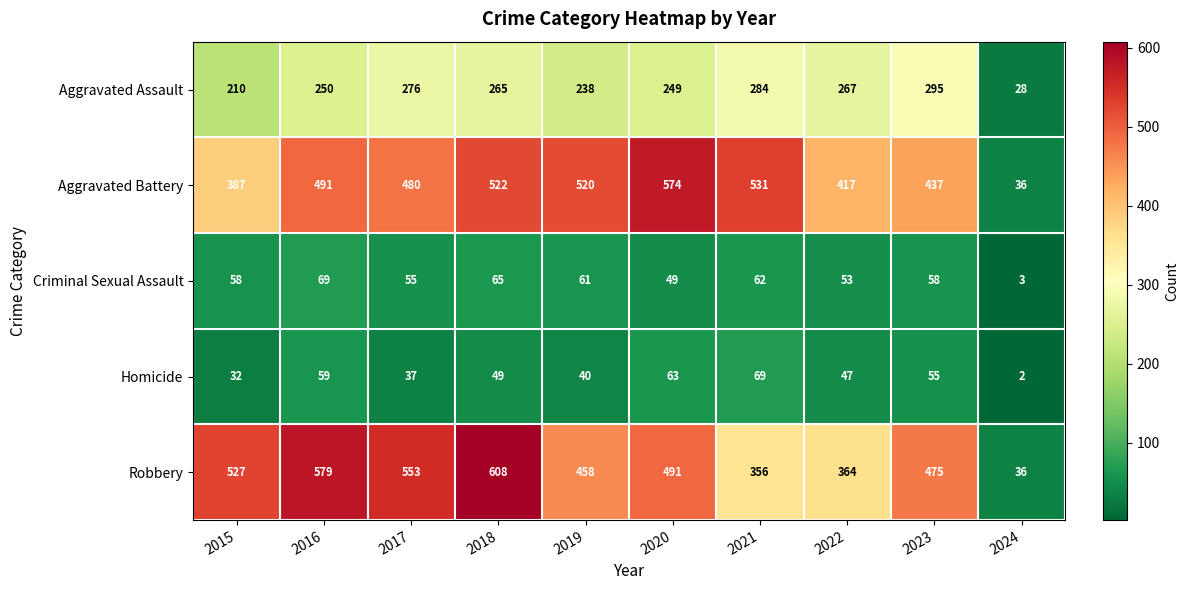

What is the maximum value shown in the chart?

608